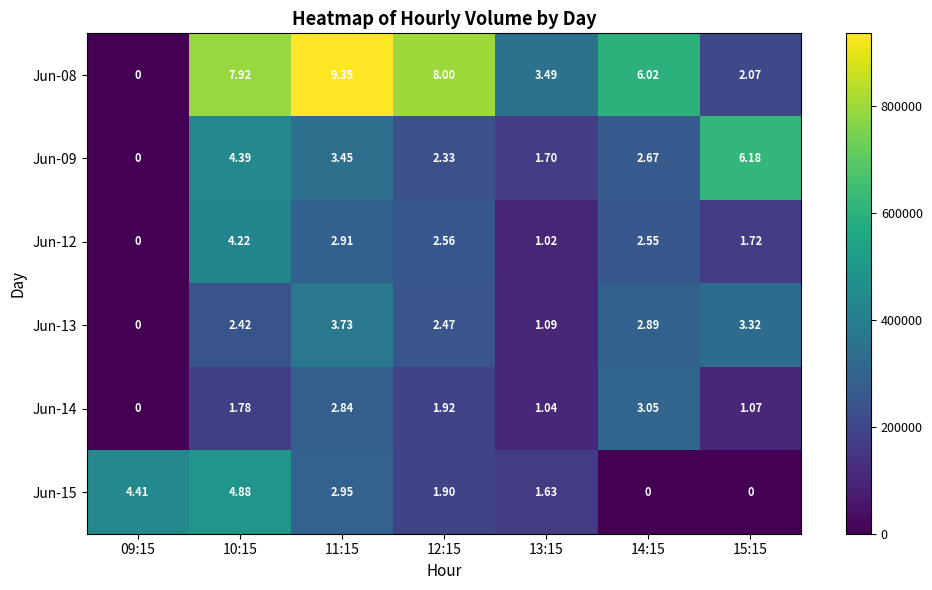

Is the value of Jun-09 at 11:15 greater than the value of Jun-15 at 10:15?

No